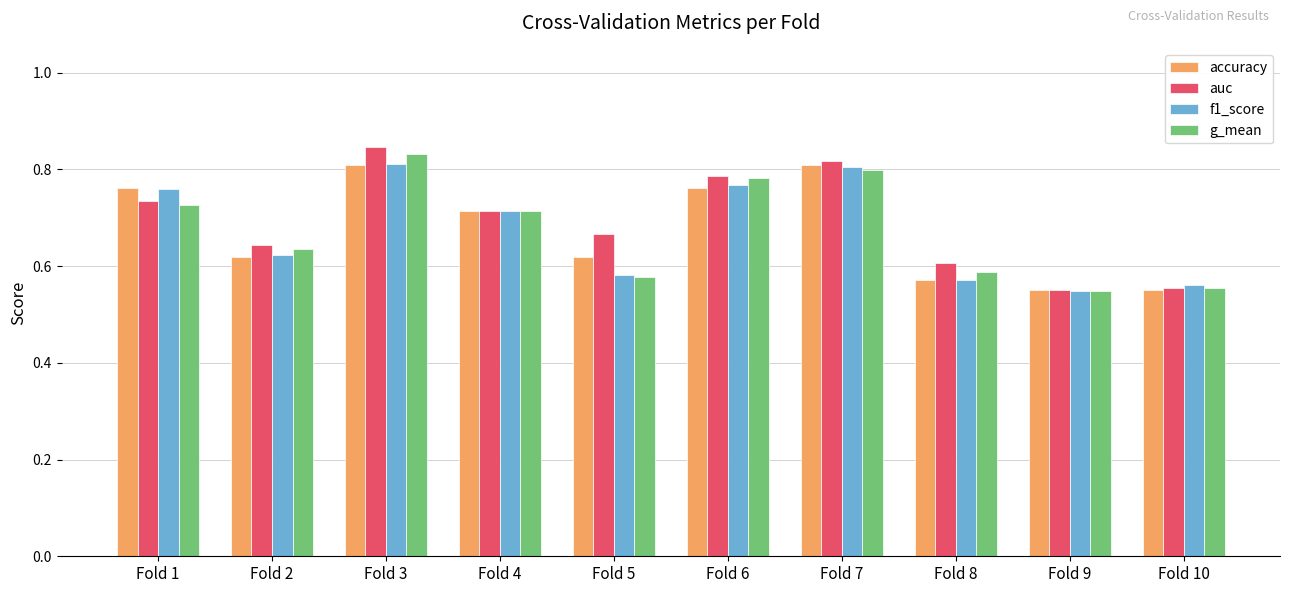

At how many categories does at least one series exceed 0?

10